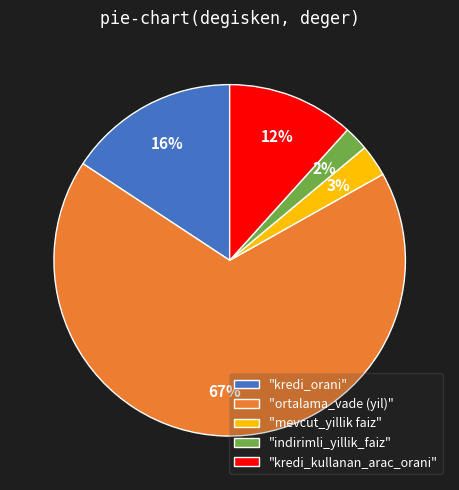

To the nearest percent, what is the difference between the largest and smallest slice percentages?

65%